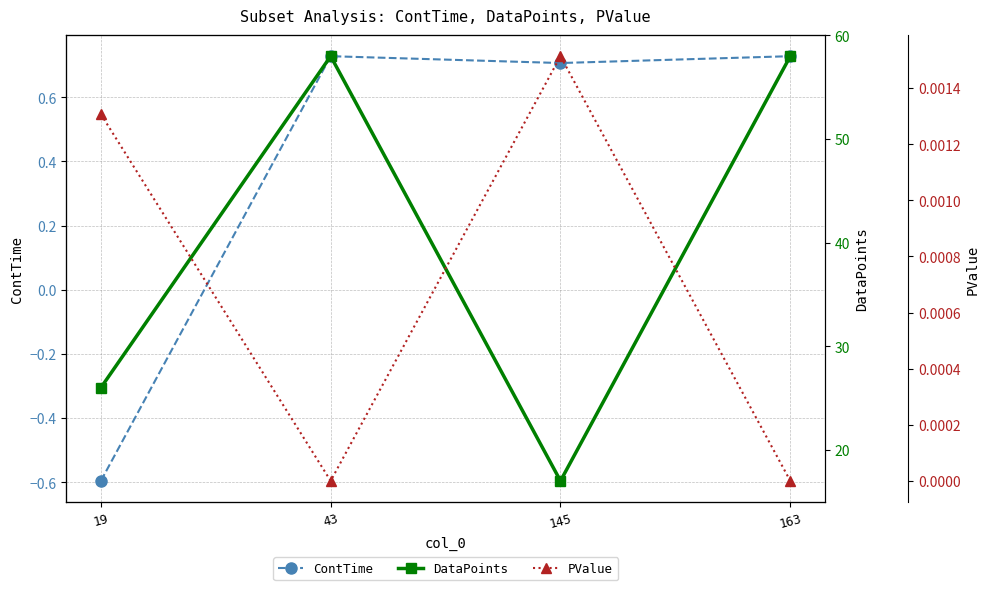

How many negative values does the ContTime series have?

1